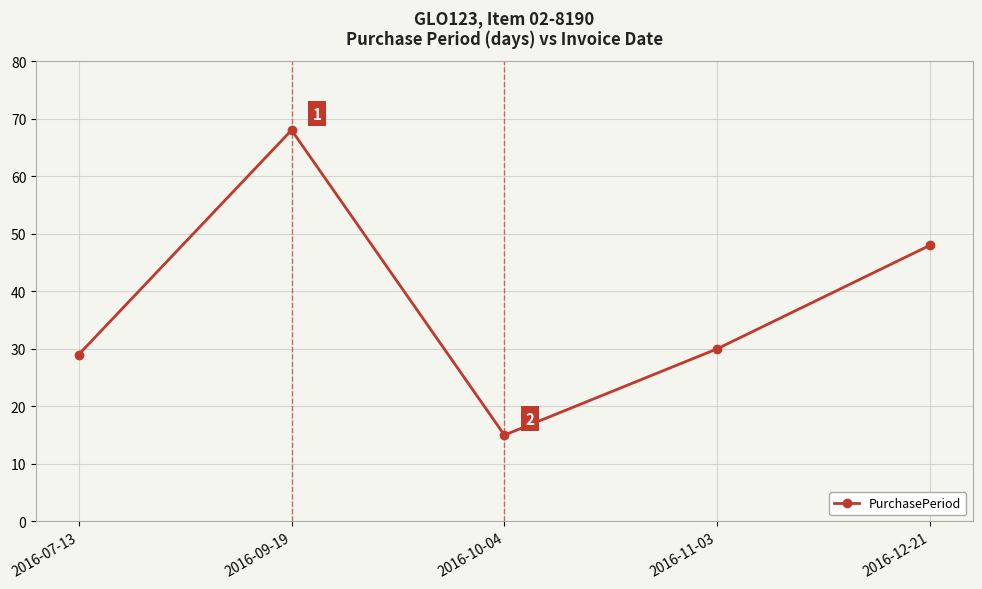

Reading right to left, transcribe all the data shown in this chart.

2016-12-21=48	2016-11-03=30	2016-10-04=15	2016-09-19=68	2016-07-13=29